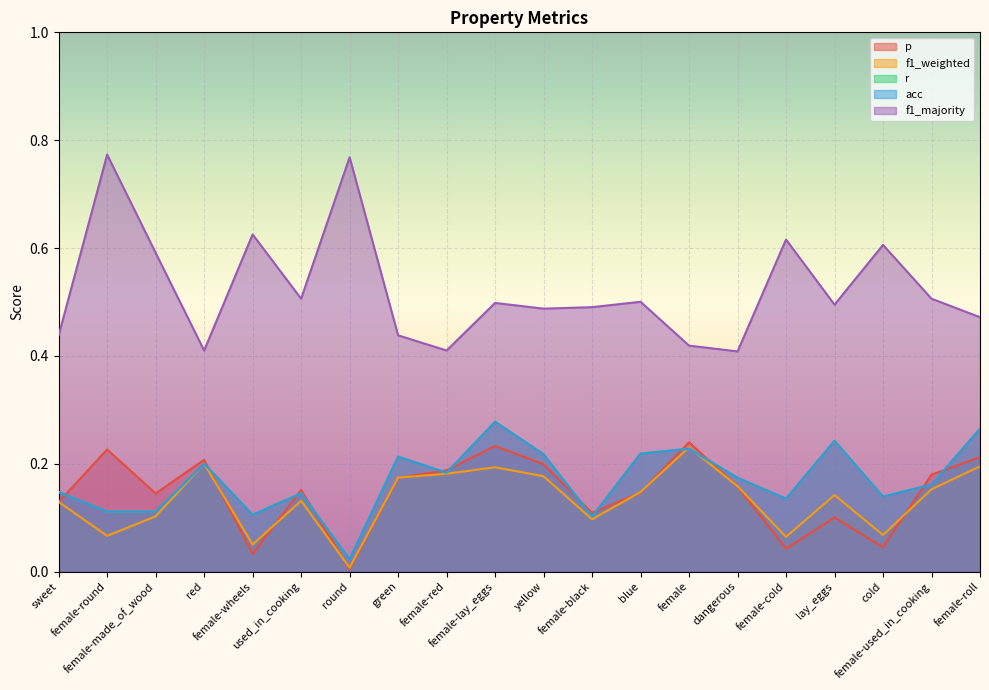

What are all the series names shown in the legend?

p, f1_weighted, r, acc, f1_majority